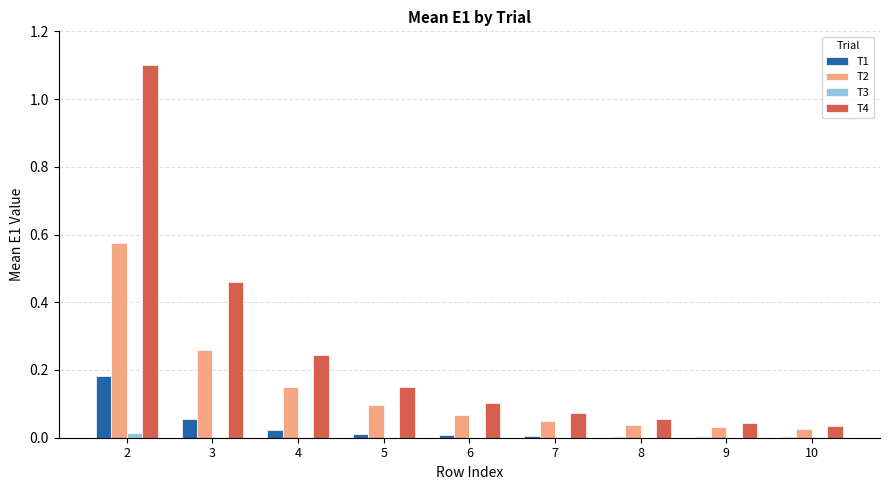

Are the bars grouped side by side (vs. stacked)?

Yes